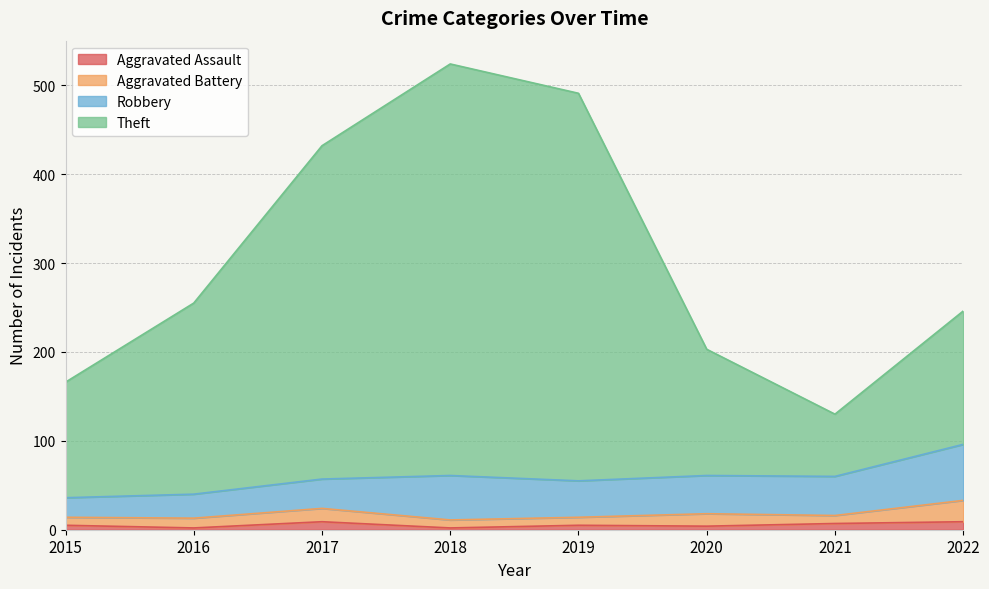

In Aggravated Assault, how many points are higher than both neighbors (excluding endpoints)?

2